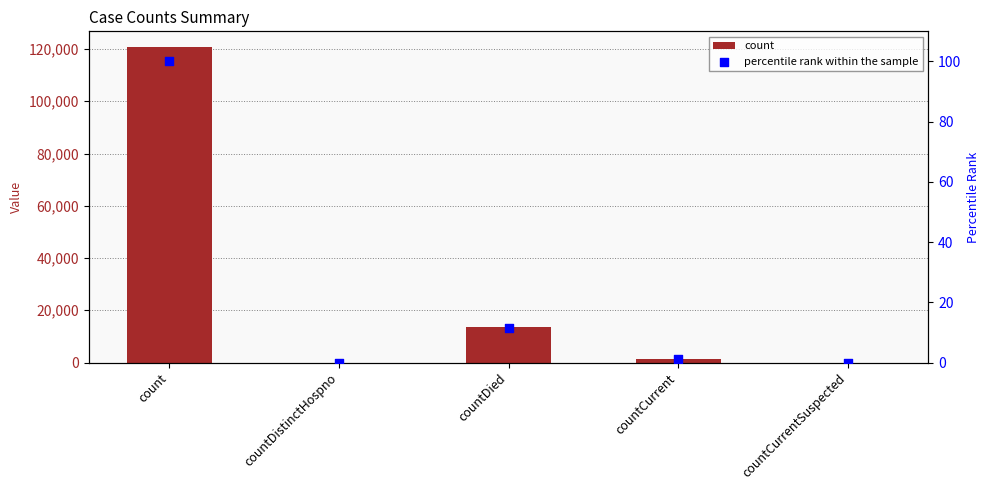

Which series contains the lowest Y value?

count